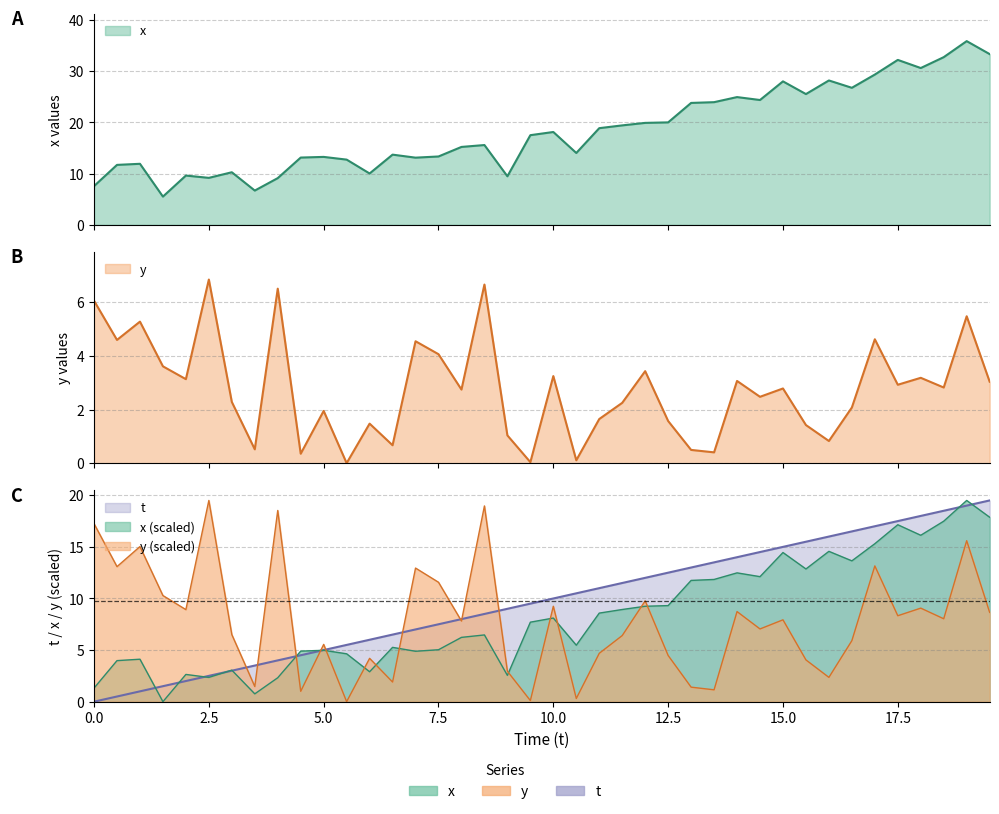

Rank the series by their maximum value, from highest to lowest.

x_values, t_values, y_values